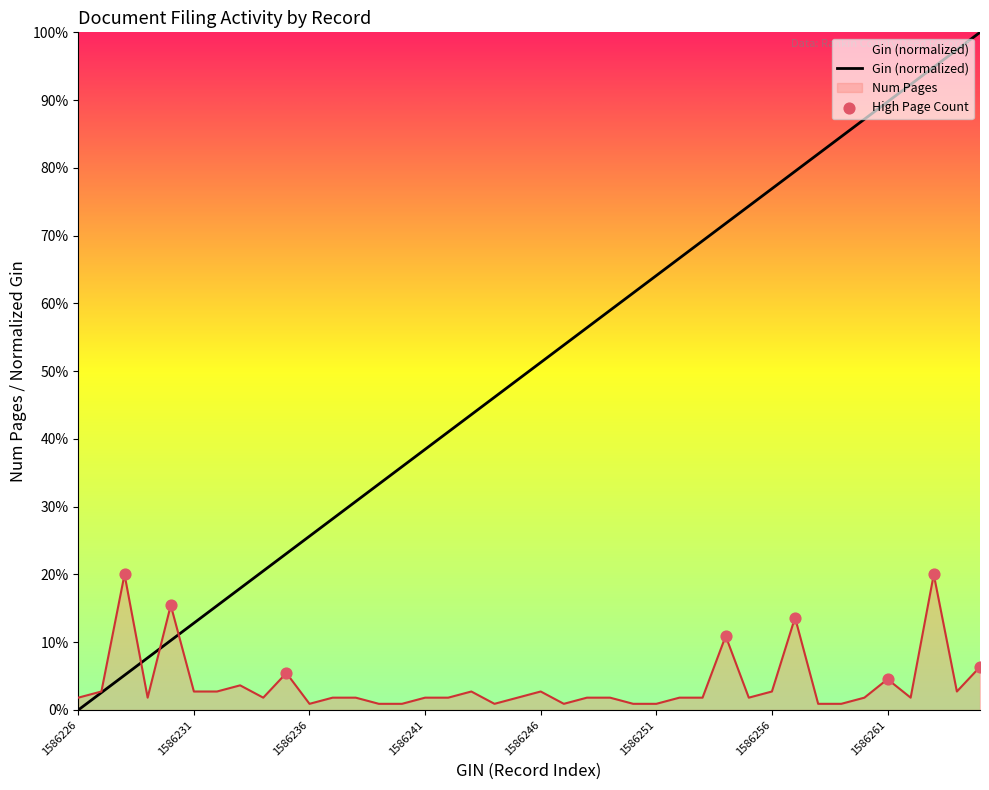

Which series reaches the maximum Y coordinate?

Gin